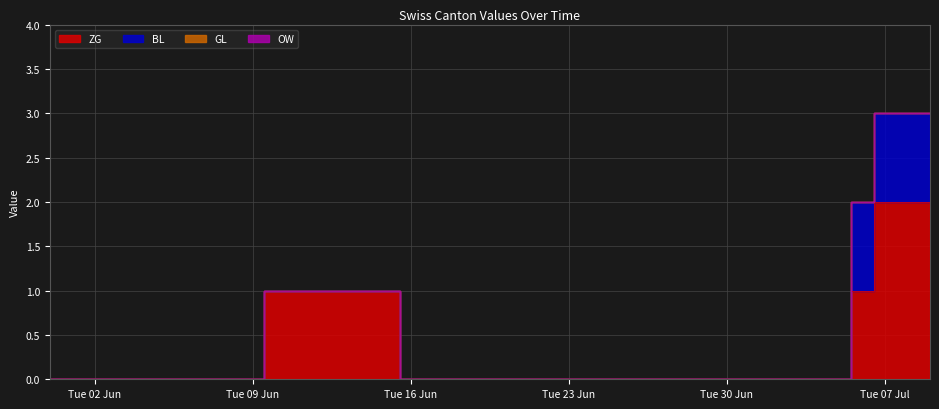

Rank the series by their maximum value, from lowest to highest.

GL, OW, BL, ZG